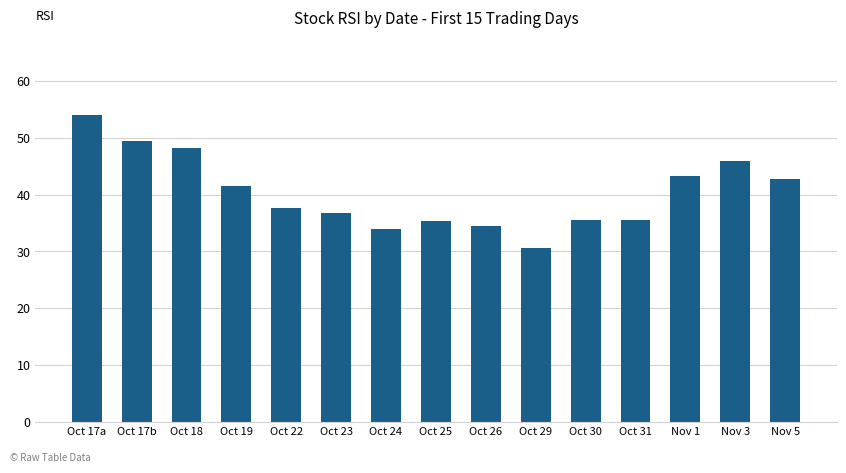

What is the difference between the second highest and second lowest values?

15.4